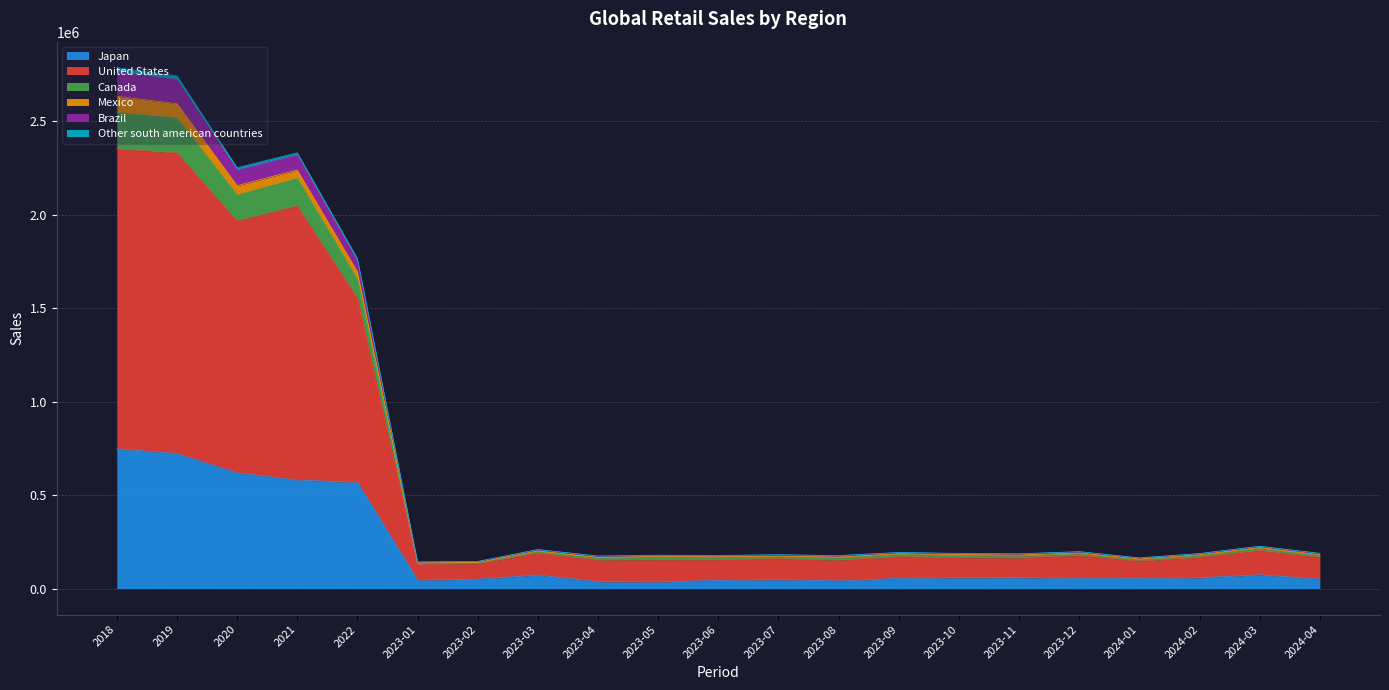

Which has a higher value, 2023-10 or 2020?

2020